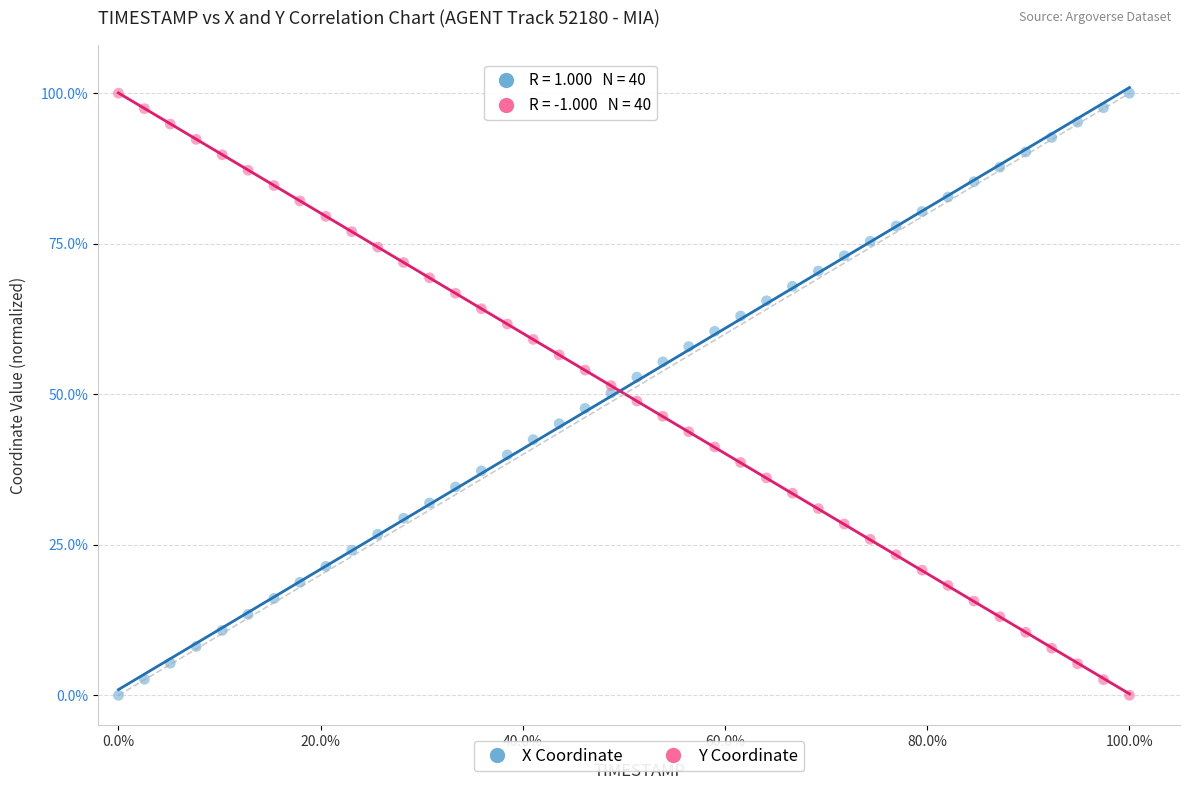

What is the X range (max minus min) for the scatter plot?

100.0